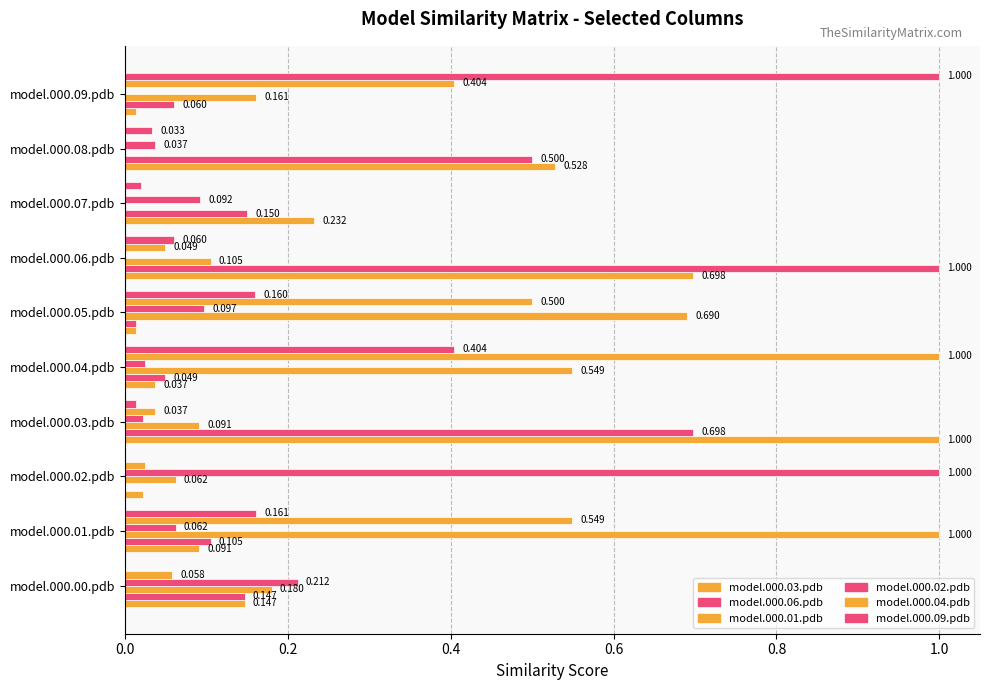

How many values in the model.000.09.pdb series exceed 0?

8